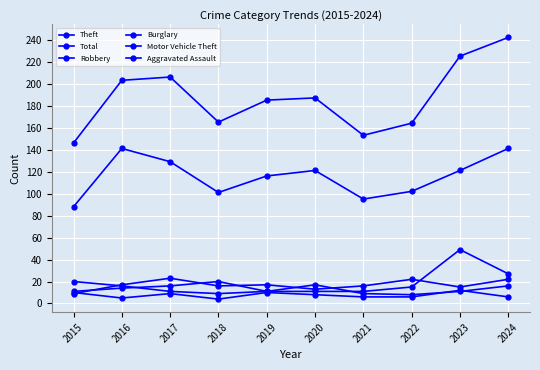

At which label does Total first exceed 187?

2016